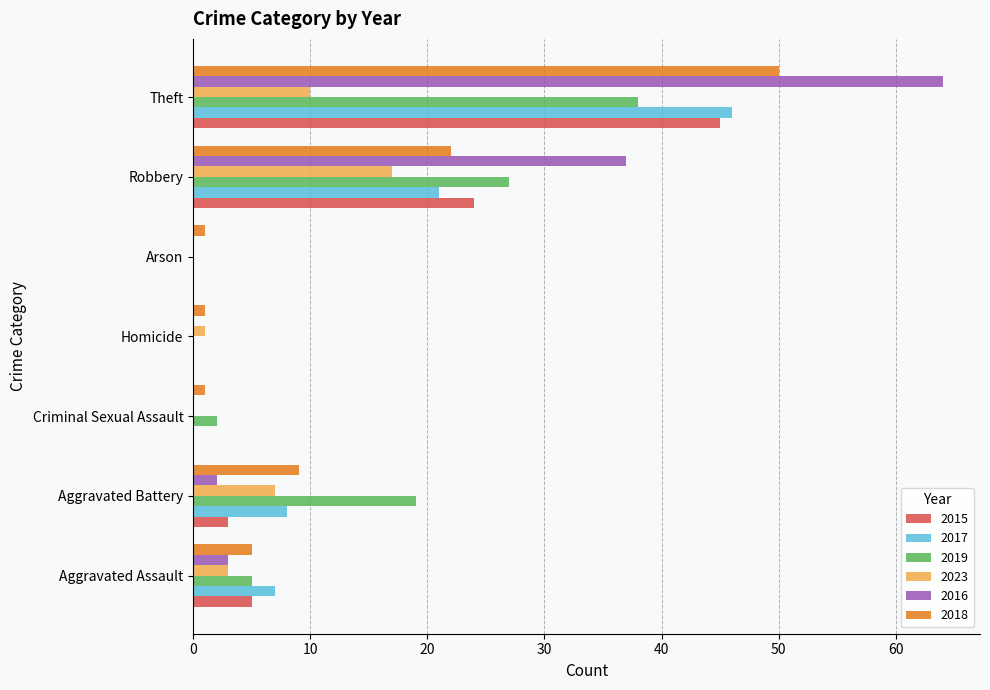

What are all the series names shown in the legend?

2015, 2017, 2019, 2023, 2016, 2018